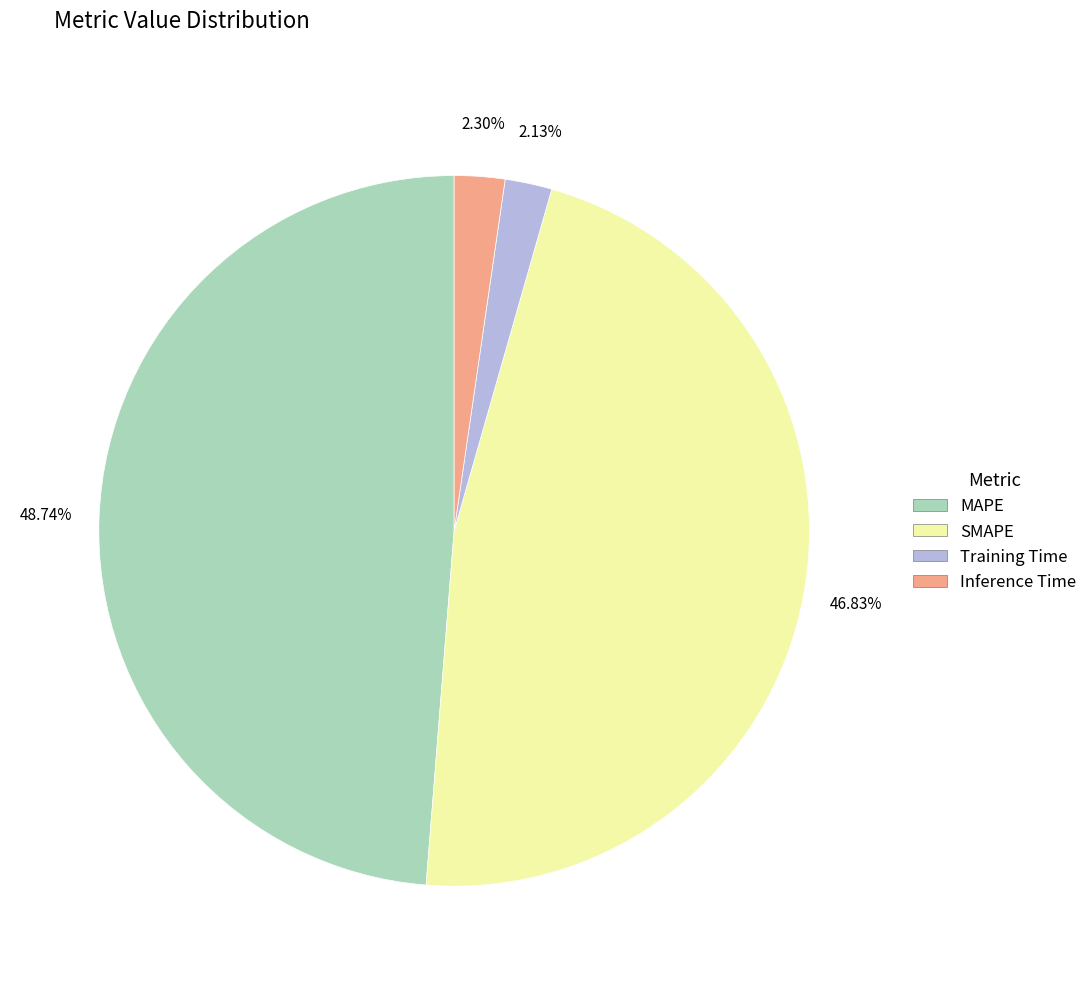

Count the number of slices in the pie.

4